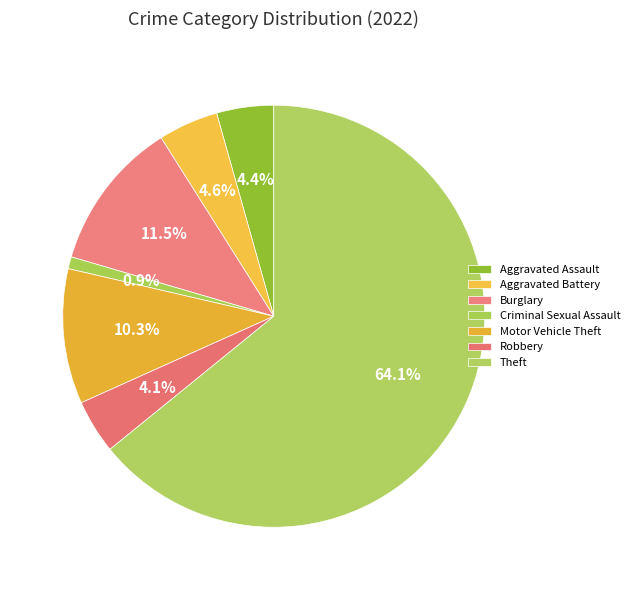

True or false: Motor Vehicle Theft accounts for 10% of the total.

True